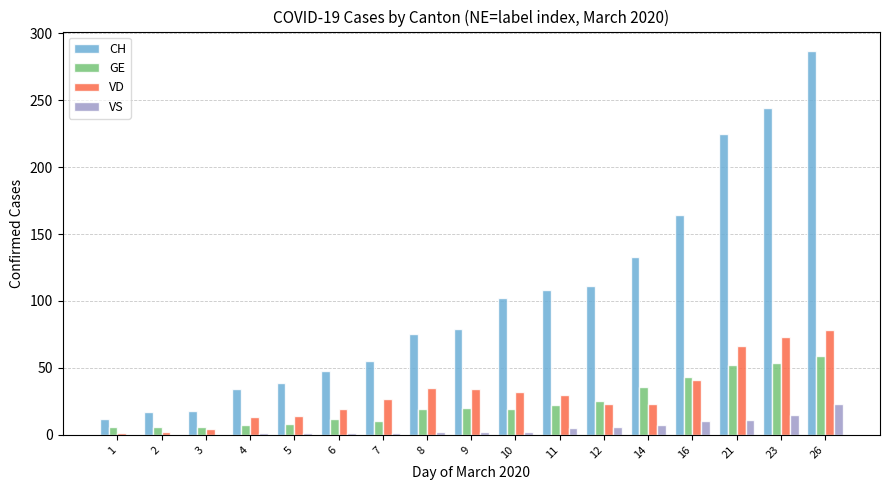

How many data points does each series have?

17